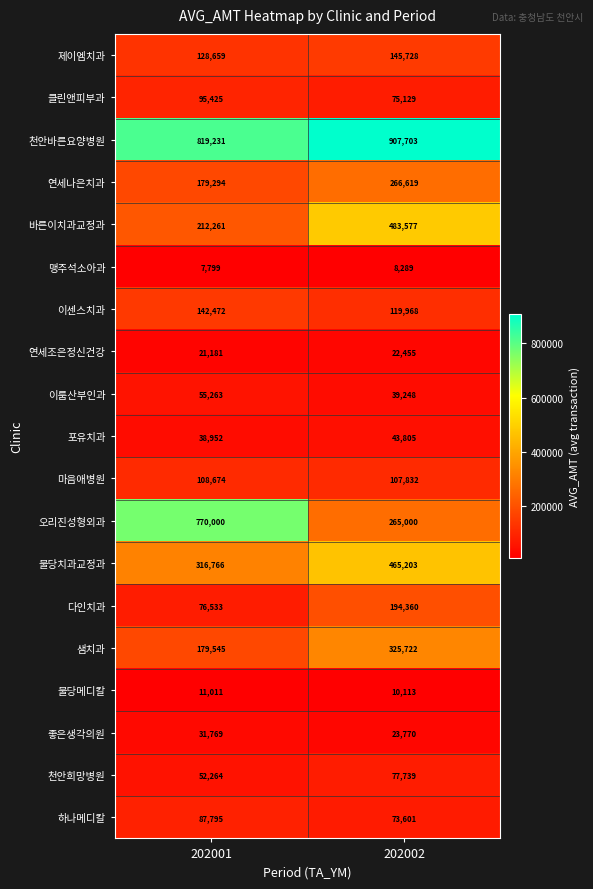

What is the sum of the 하나메디칼 values at 202002 and 202001?

161396